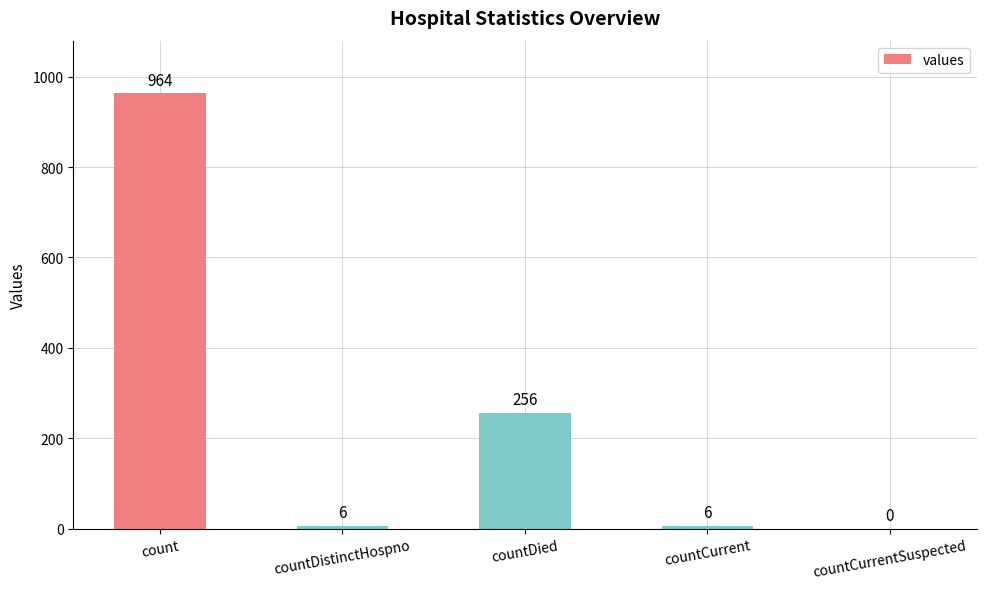

Count the number of data series in this chart.

1